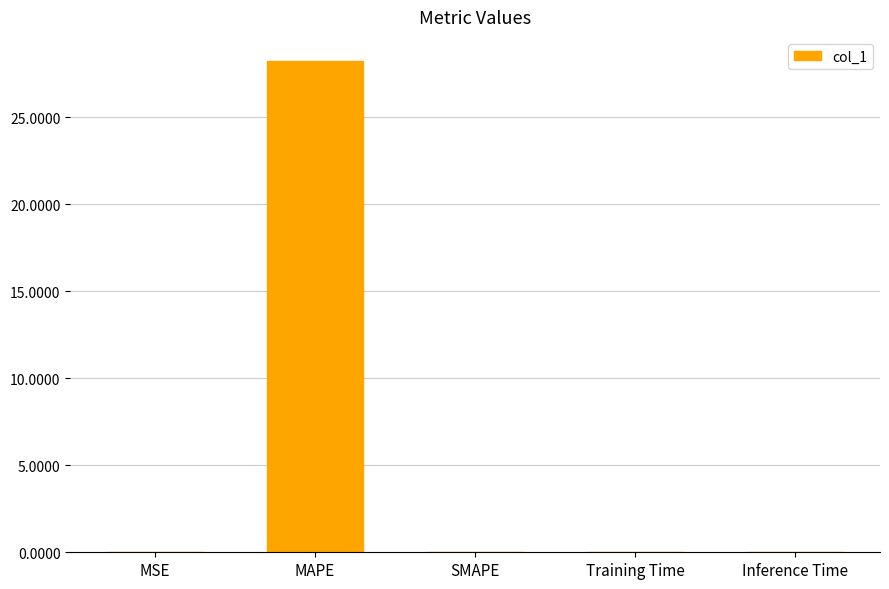

At which category does the chart reach its peak across all series?

MAPE